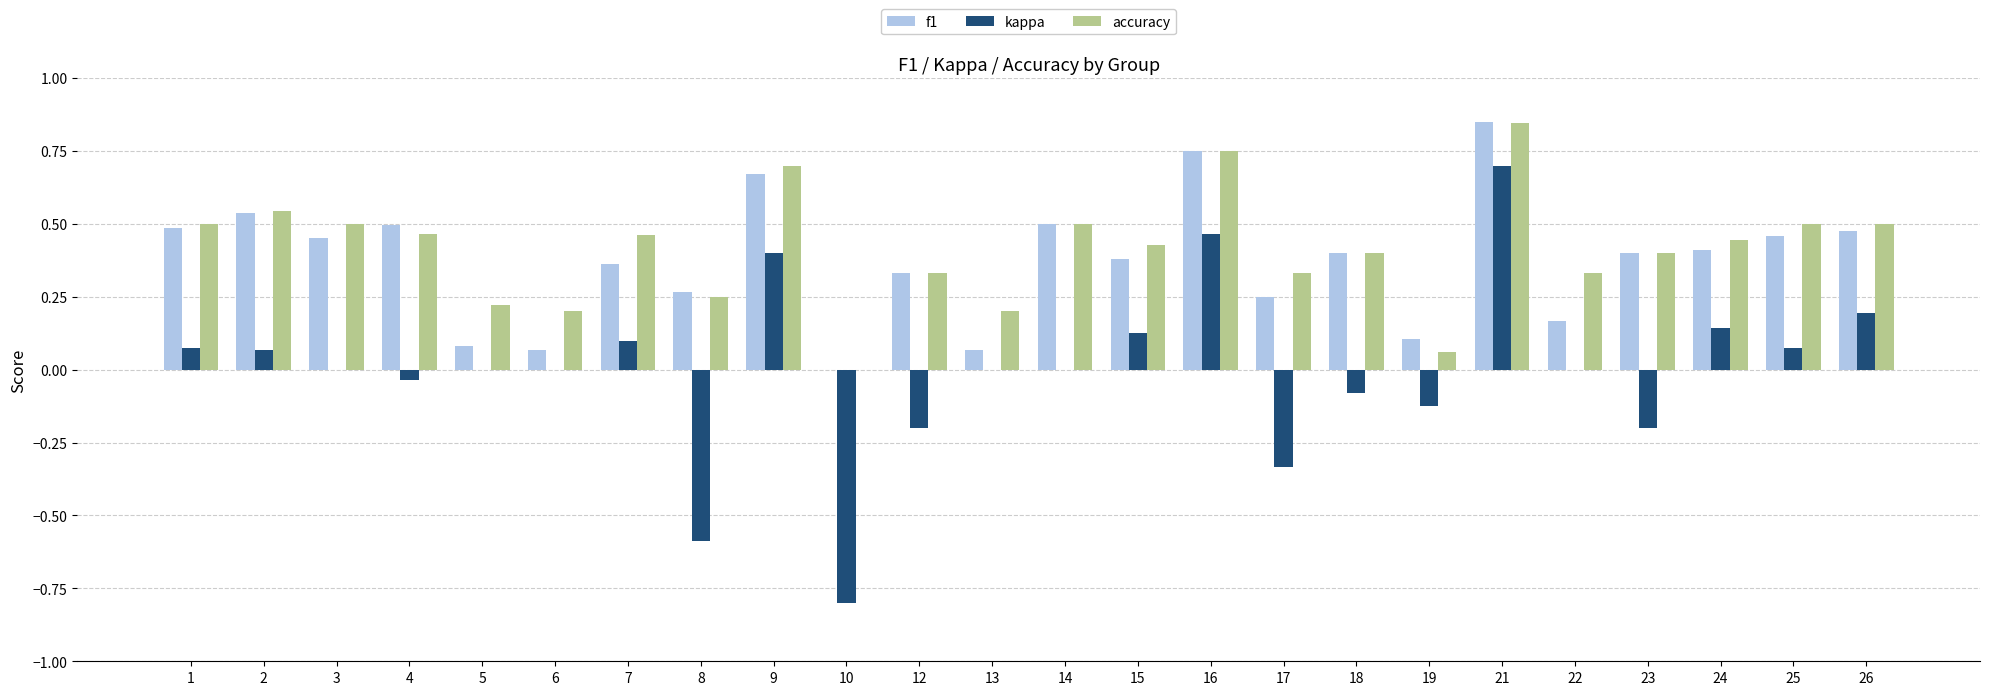

The value of f1 at 14 is 0.5. True or false?

True